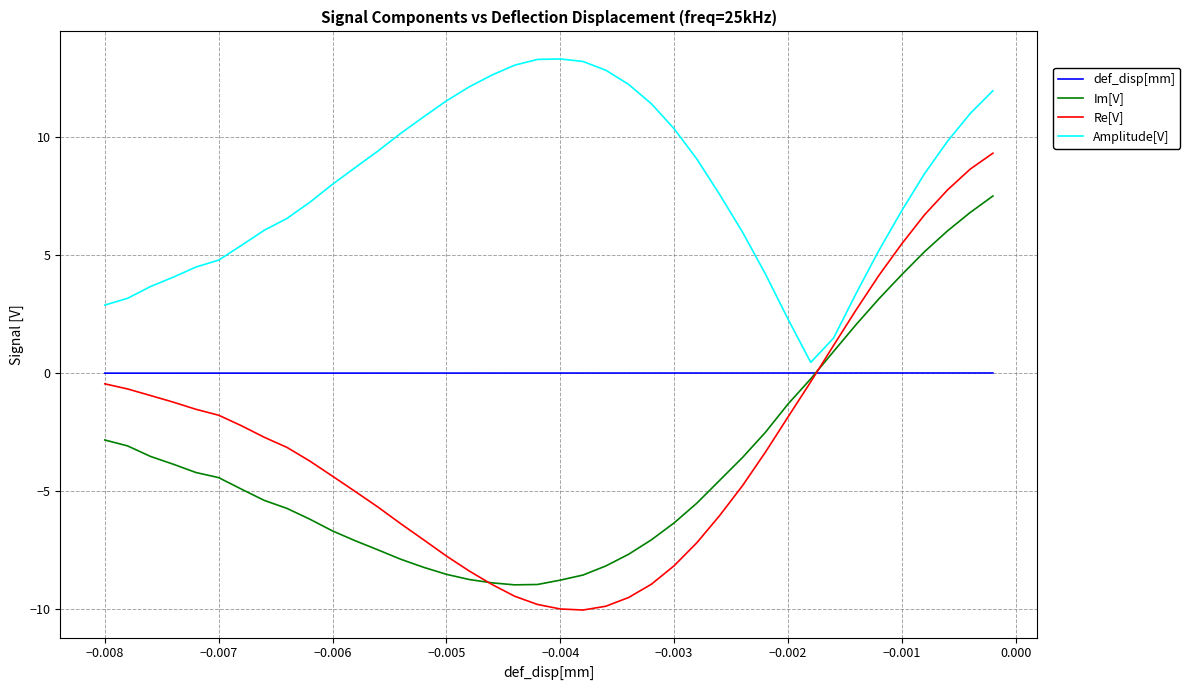

What is the smallest value displayed?

-10.1